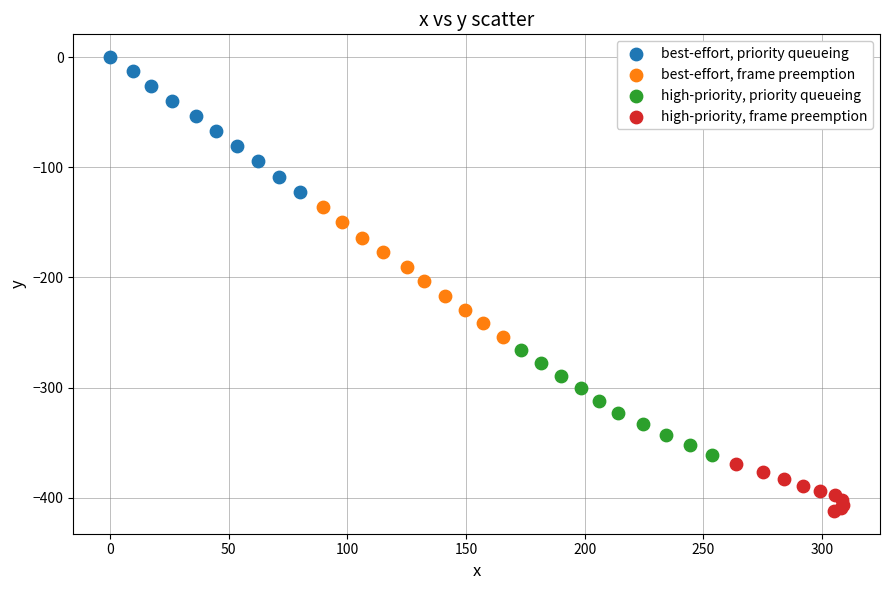

Which series has the widest spread of Y values?

best-effort, priority queueing